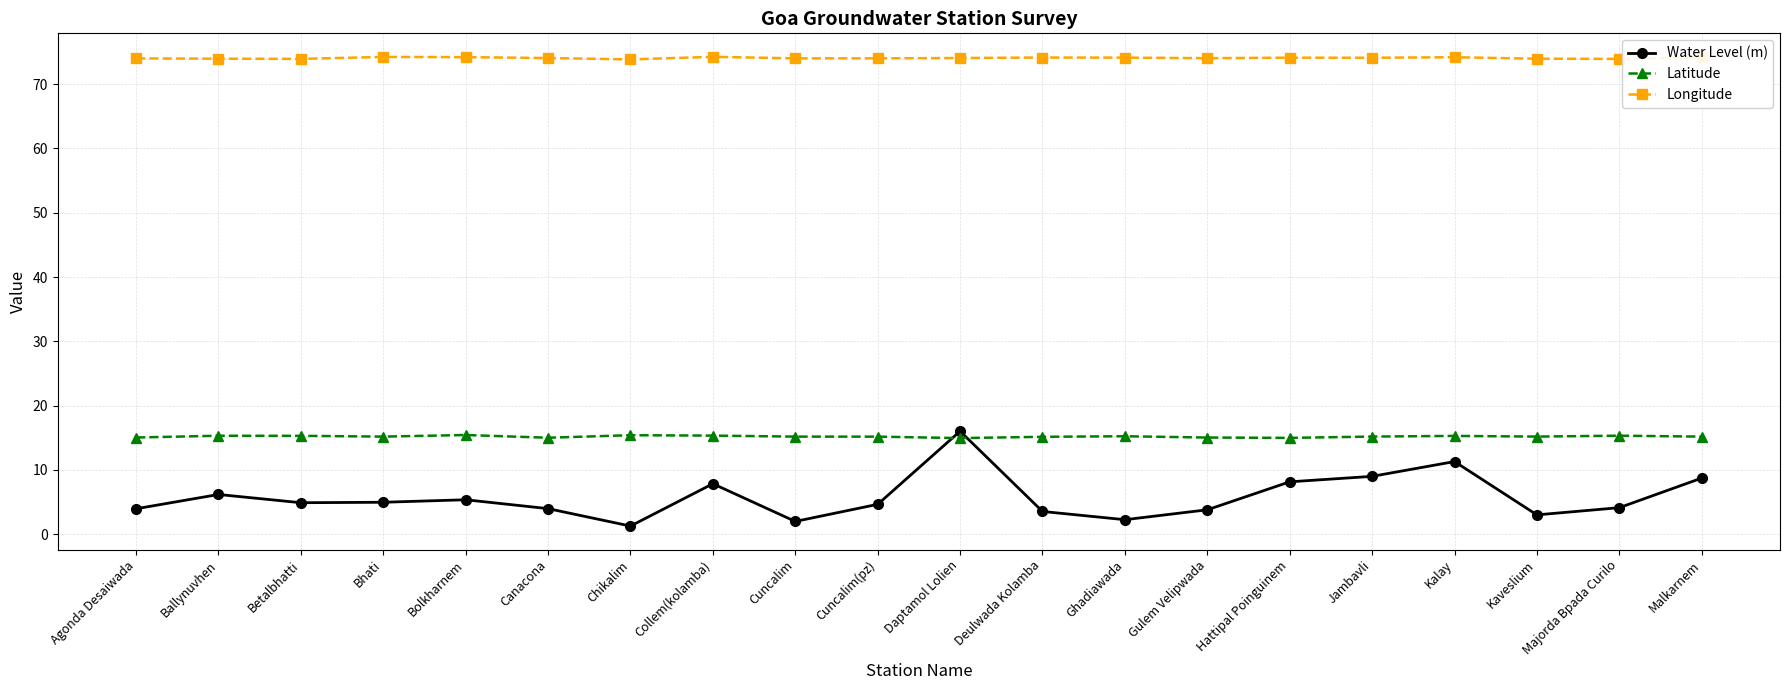

True or false: Longitude has a value of 36.1 at Chikalim.

False